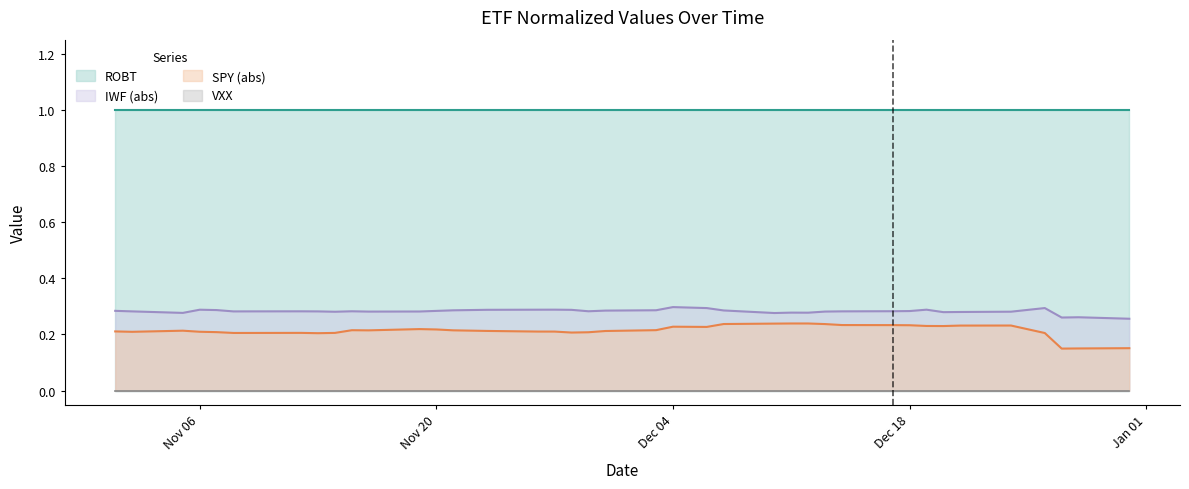

What is the maximum value shown in the chart?

1.0